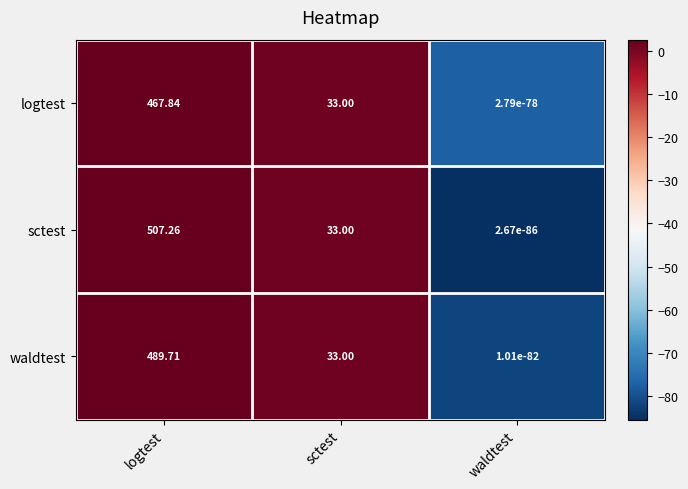

At which label does waldtest first exceed 33?

logtest